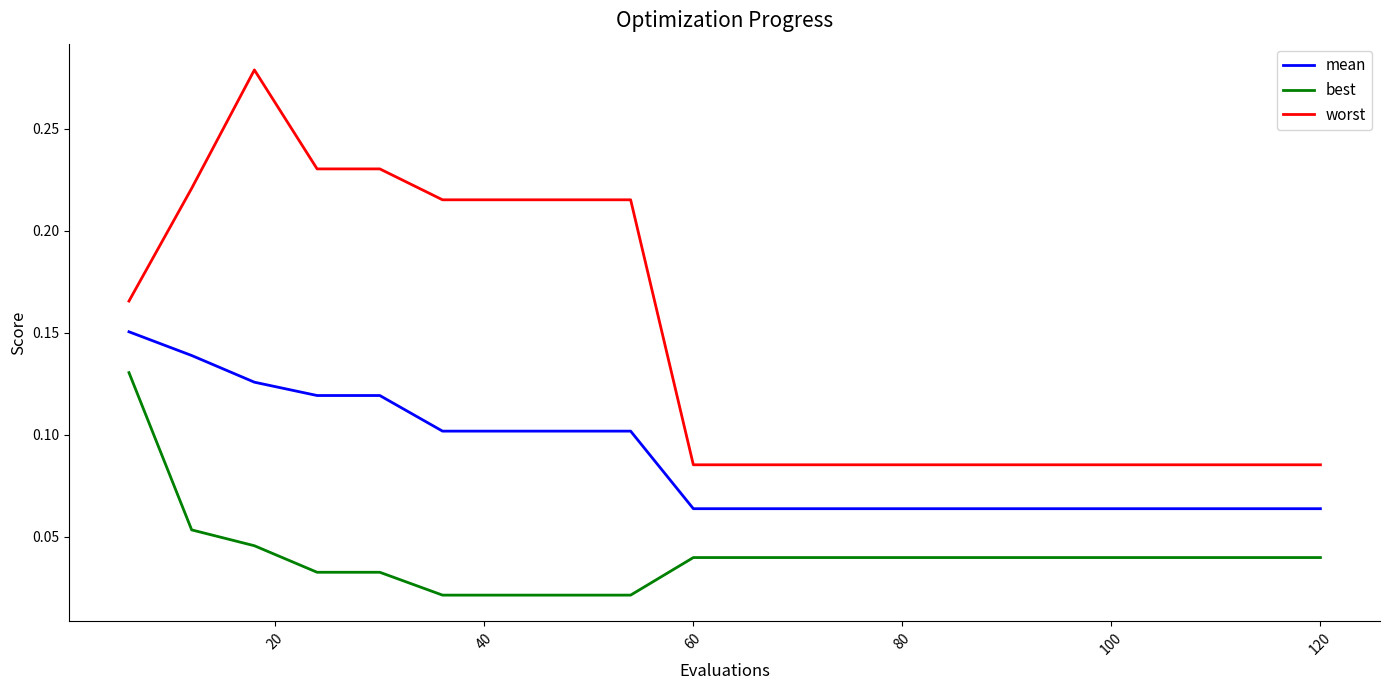

Rank the series by their maximum value, from lowest to highest.

best, mean, worst